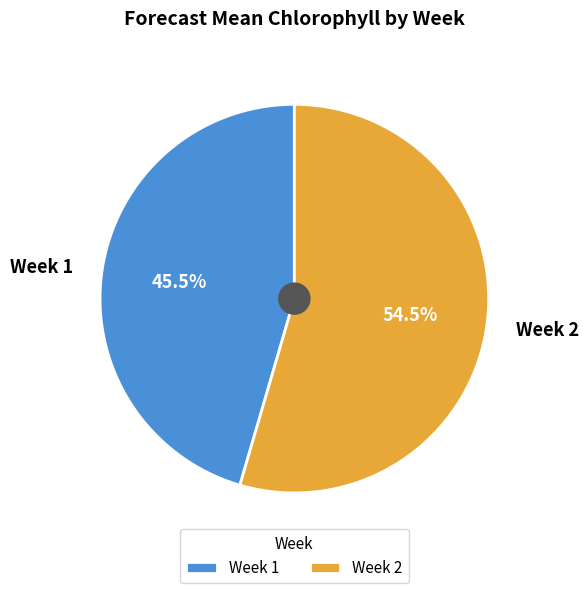

Which slice represents more than half of the pie?

Week 2